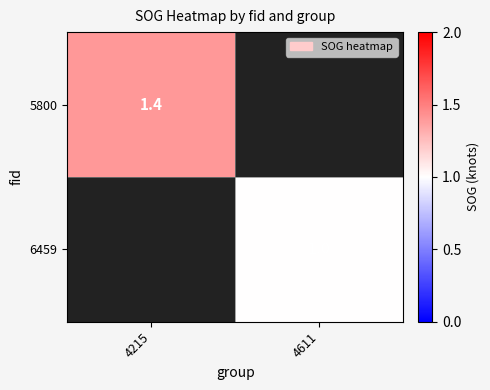

How many series are shown in this chart?

2